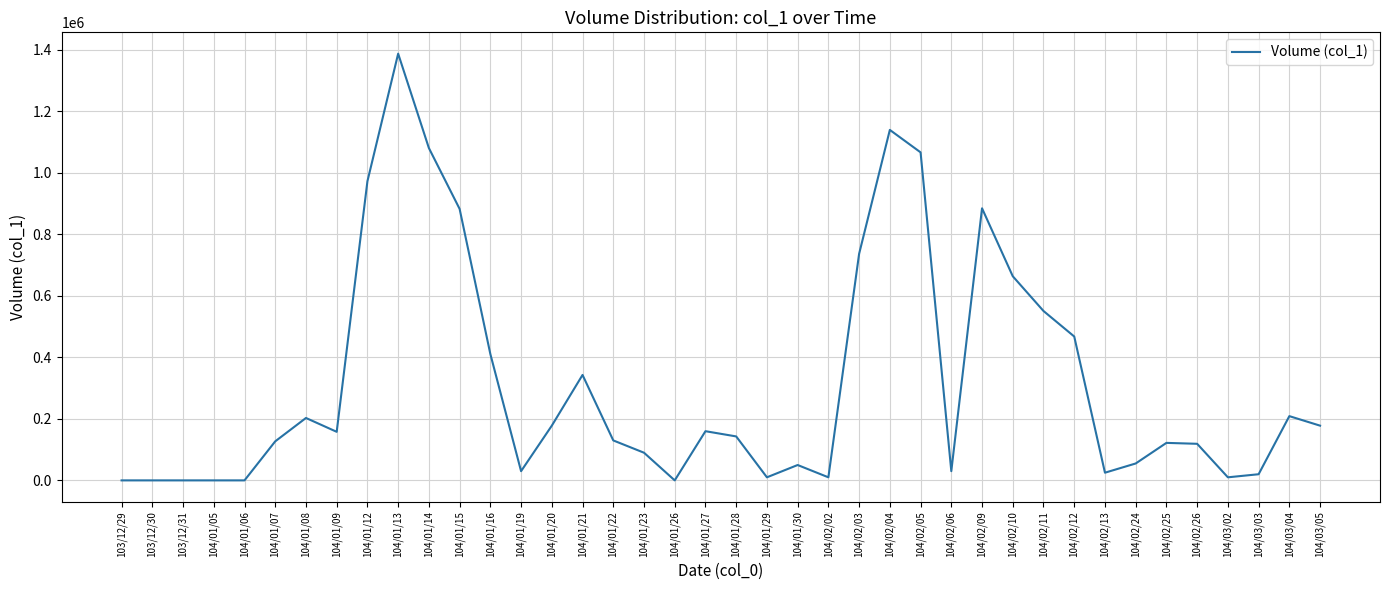

What is the difference between the values at 104/01/13 and 104/01/16?

977000